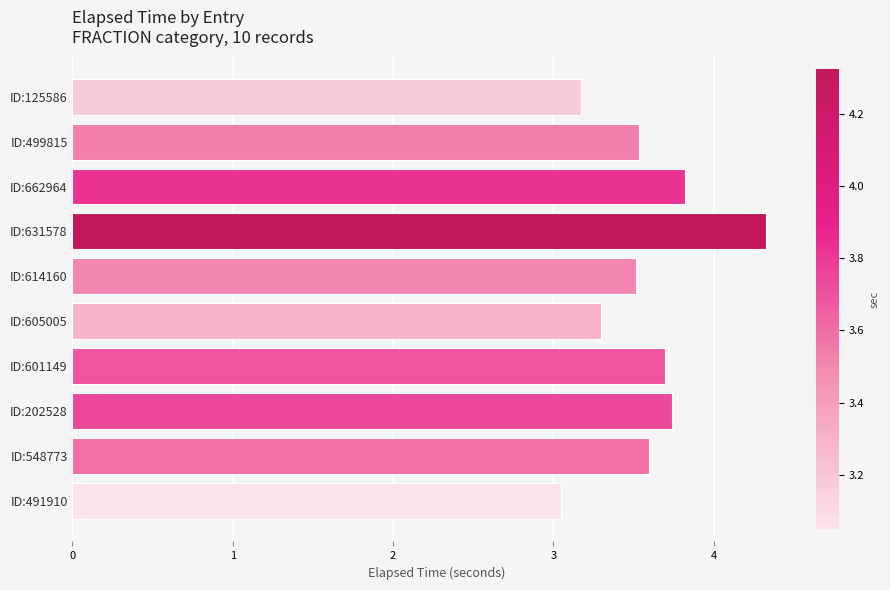

Where is the data nearest to the value 3?

ID:491910